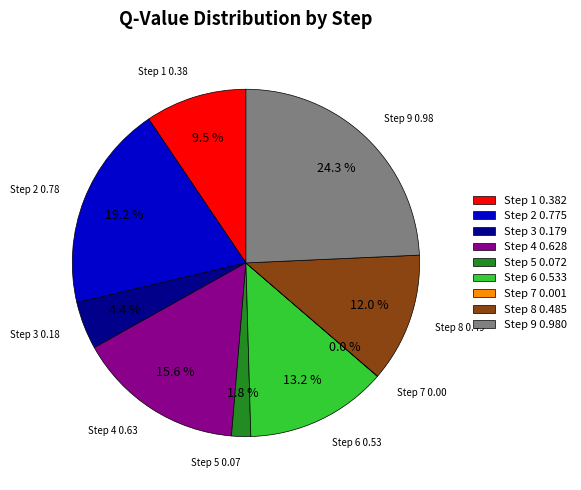

Does Step 2 0.775 represent more than half of the total?

No